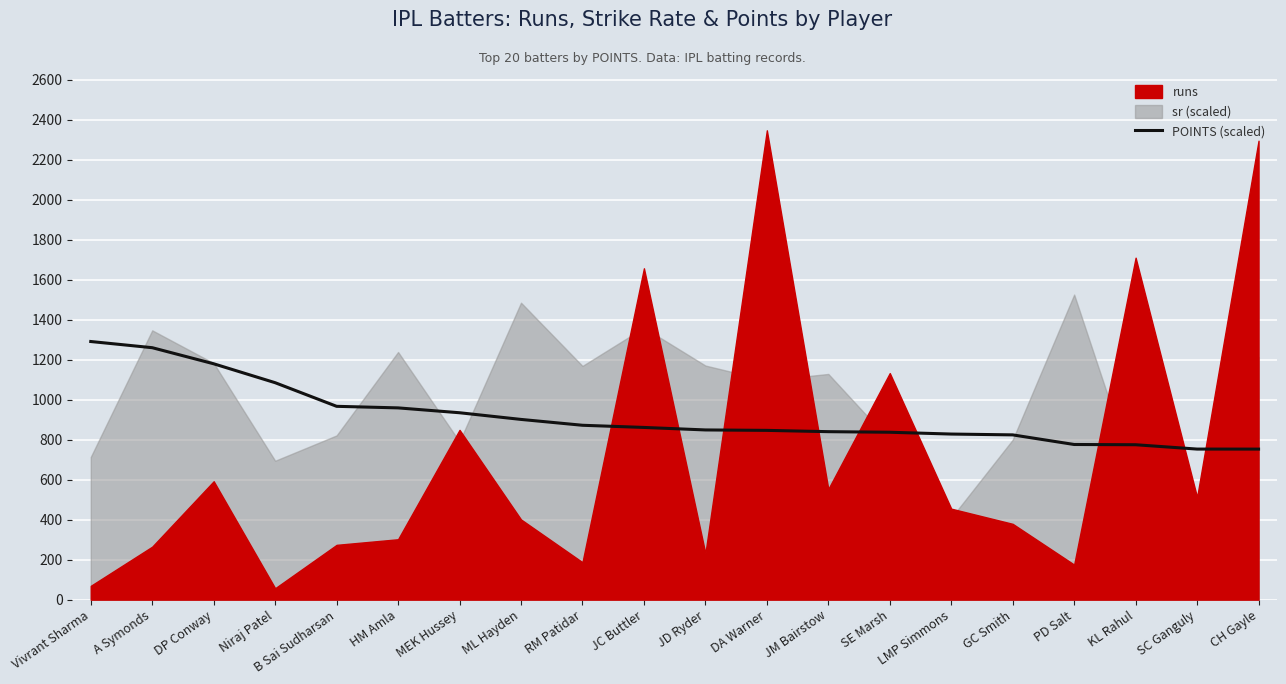

Does the chart display data point markers on the line(s)?

No